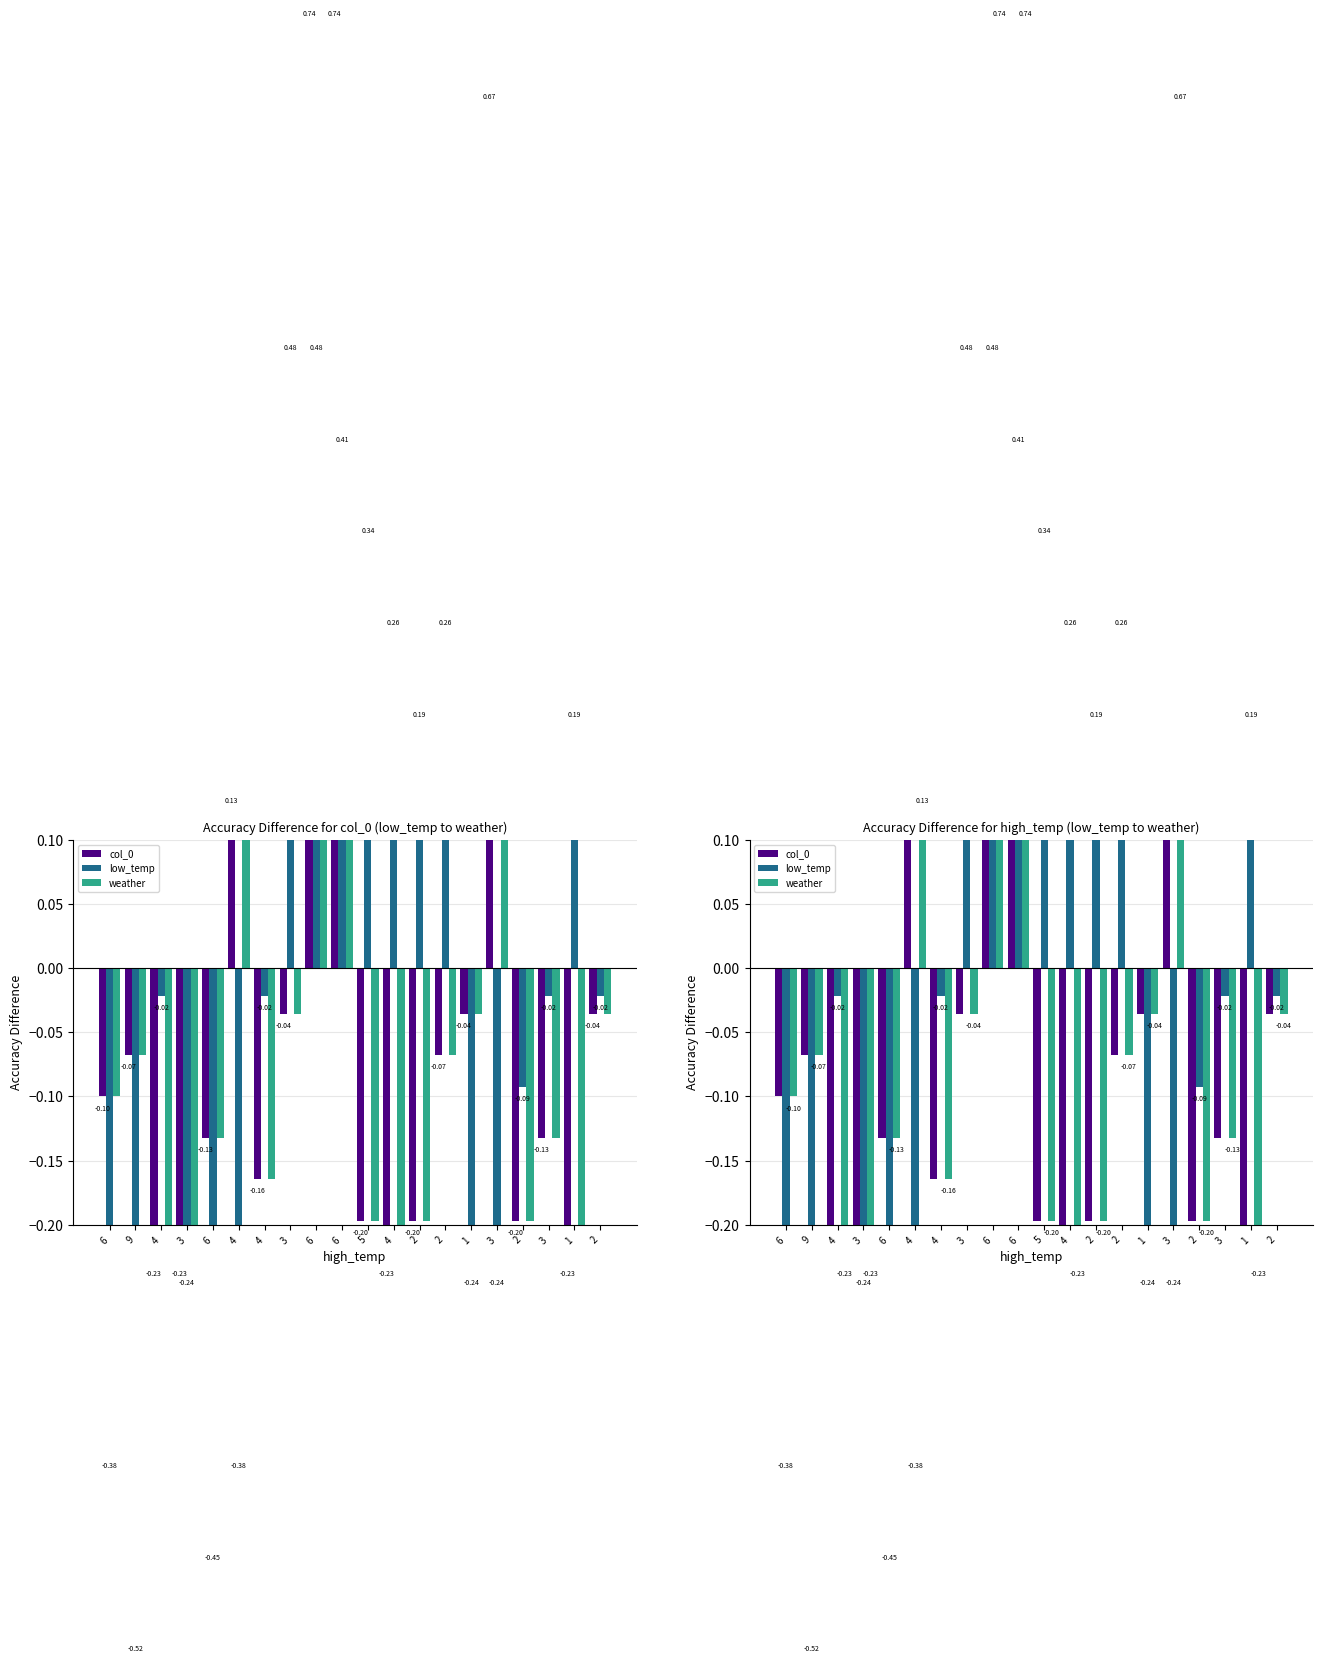

What is the smallest value displayed?

-0.5